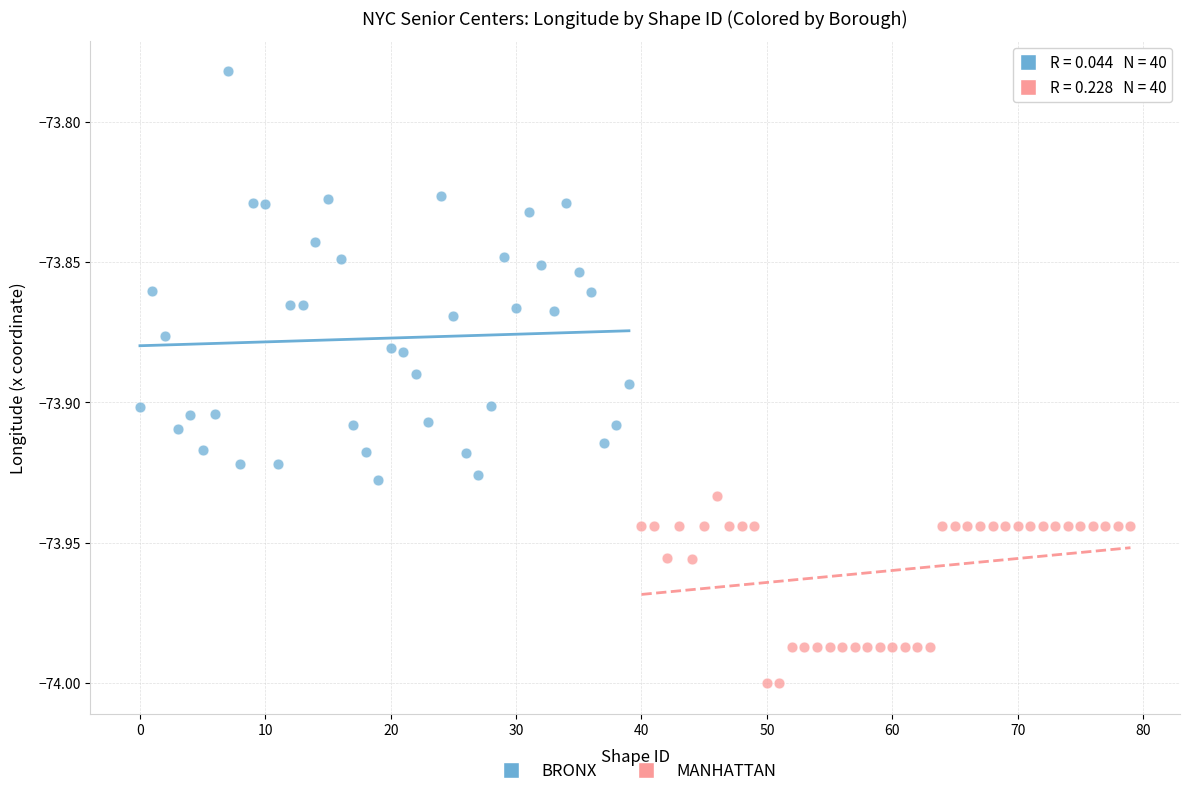

Which series contains the highest Y value?

BRONX